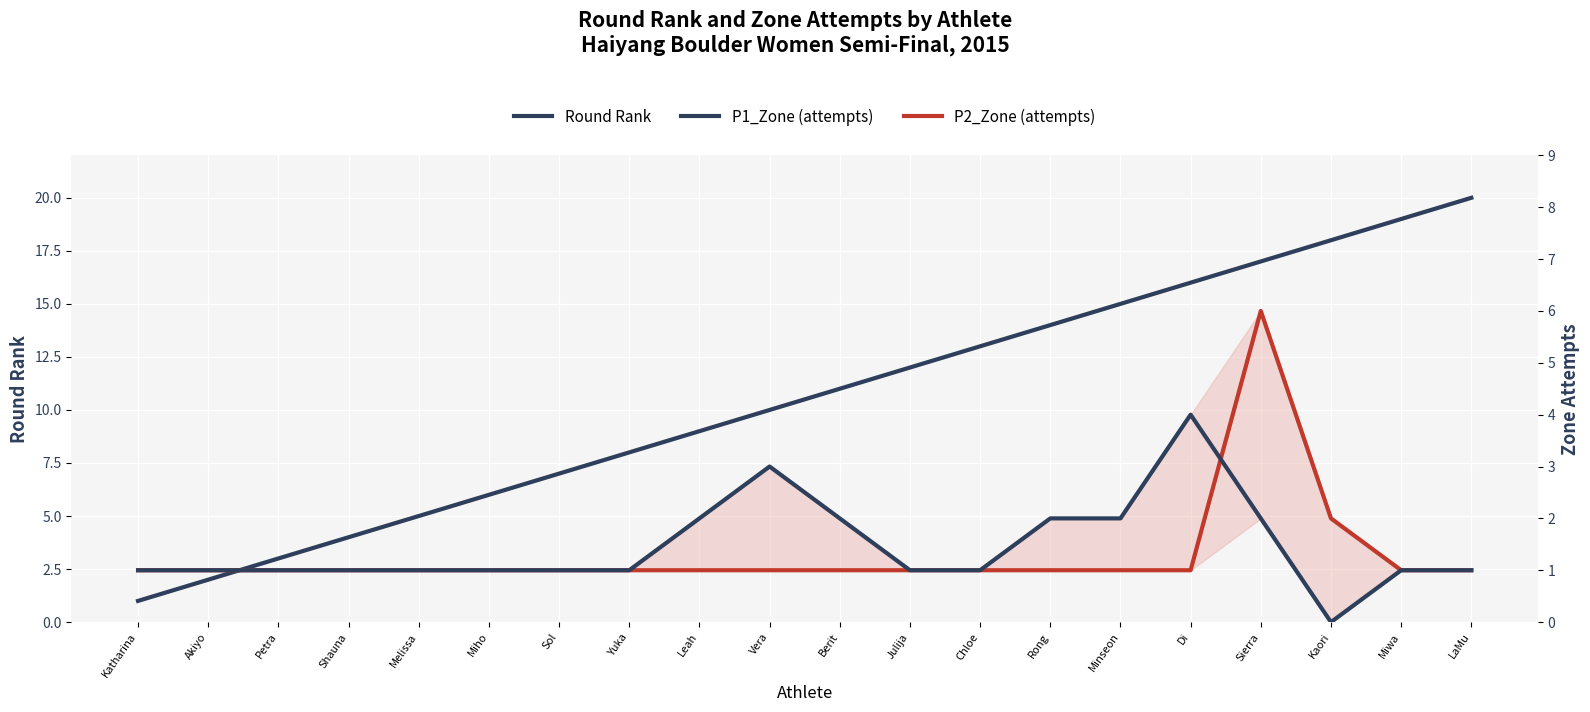

Count the P2_Zone (attempts) values in the range 1 to 2.

19